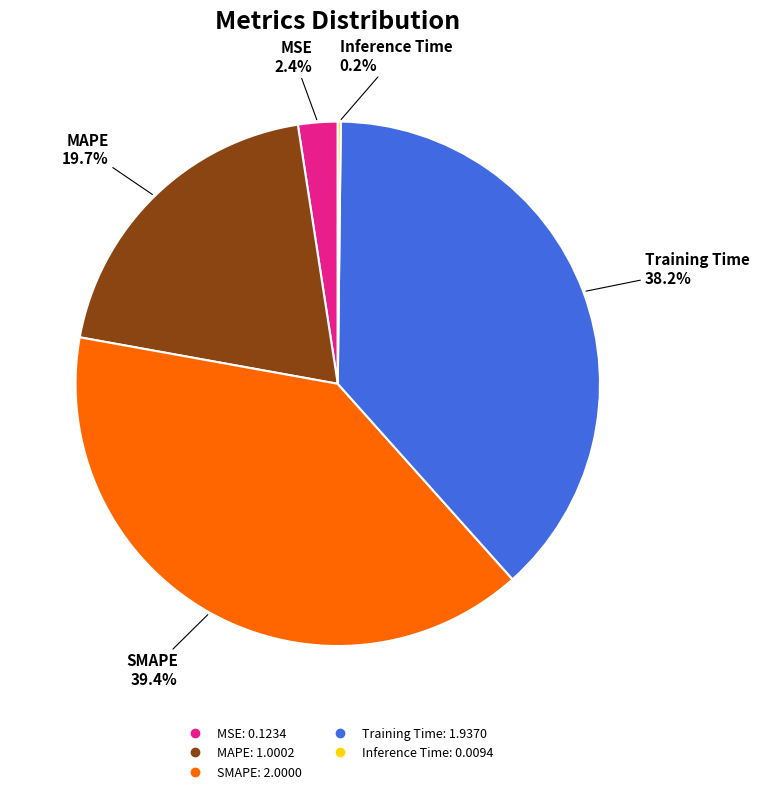

What is the largest slice in the pie chart?

SMAPE